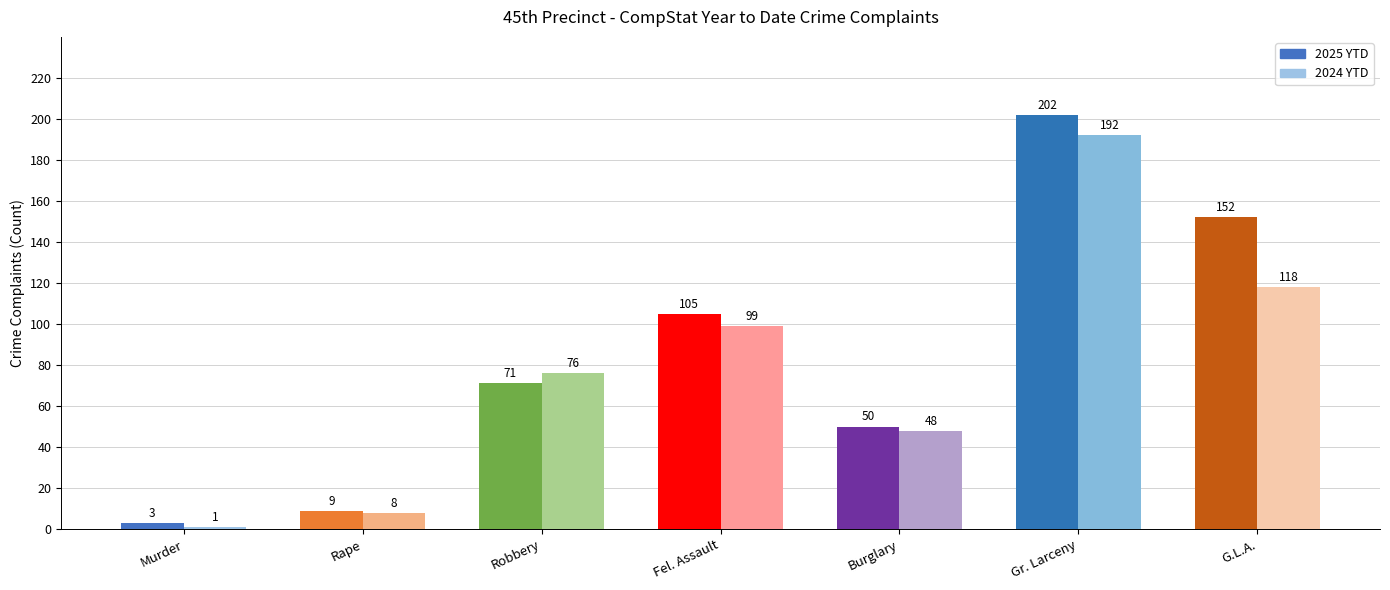

At G.L.A., list the series in order from largest to smallest.

2025 YTD, 2024 YTD